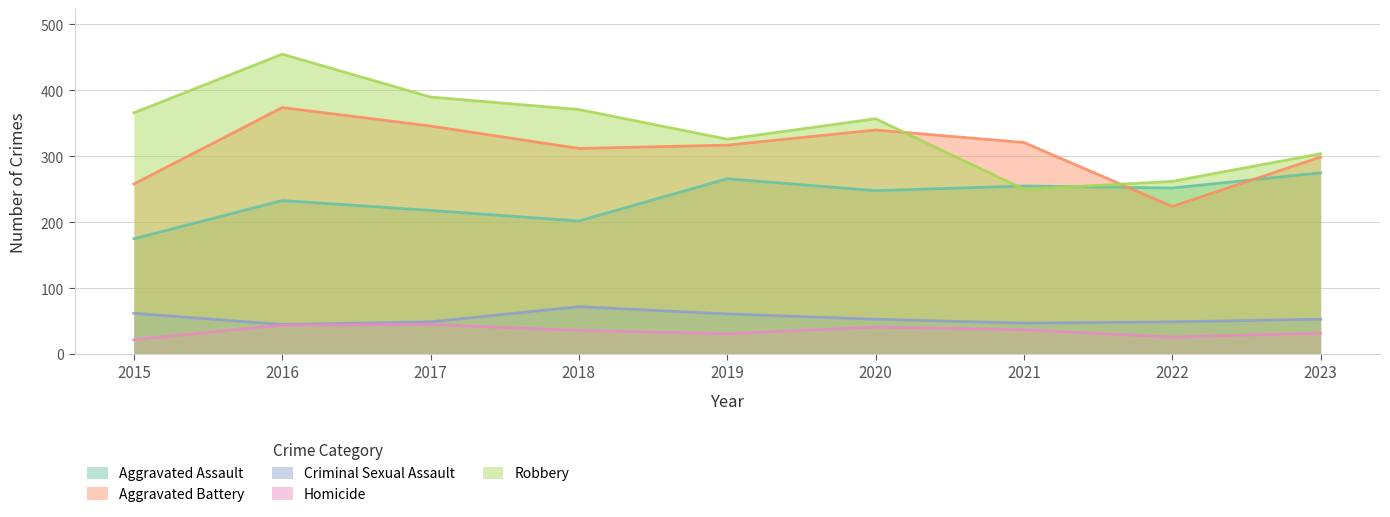

How many lines are shown in the chart?

5